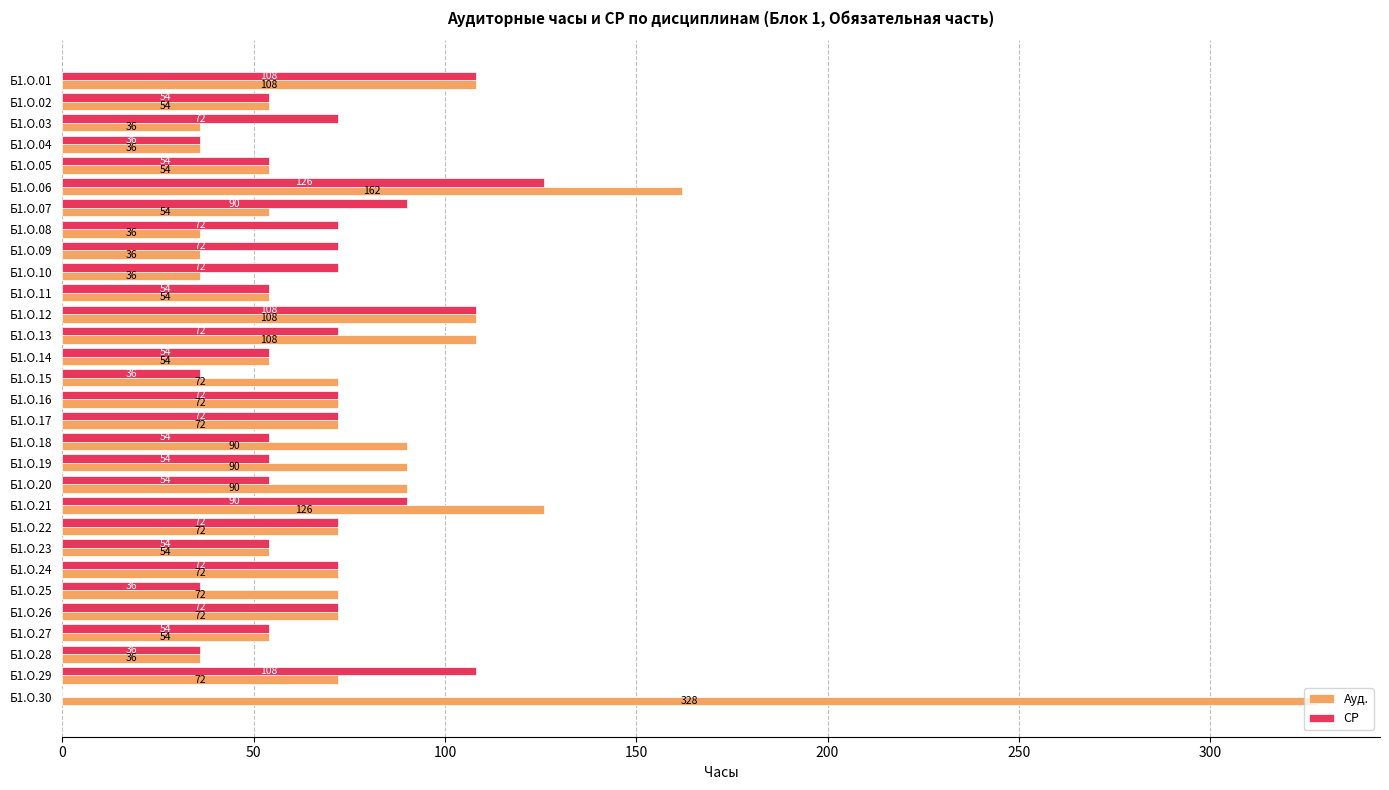

What is the highest value of the Ауд. series?

328